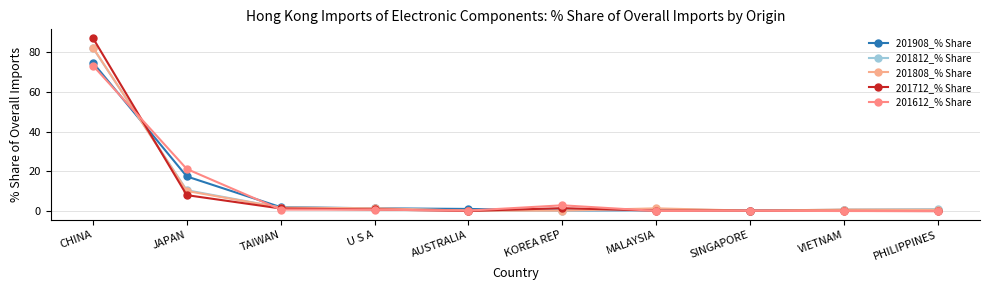

True or false: 201612_% Share has a value of 28.1 at JAPAN.

False